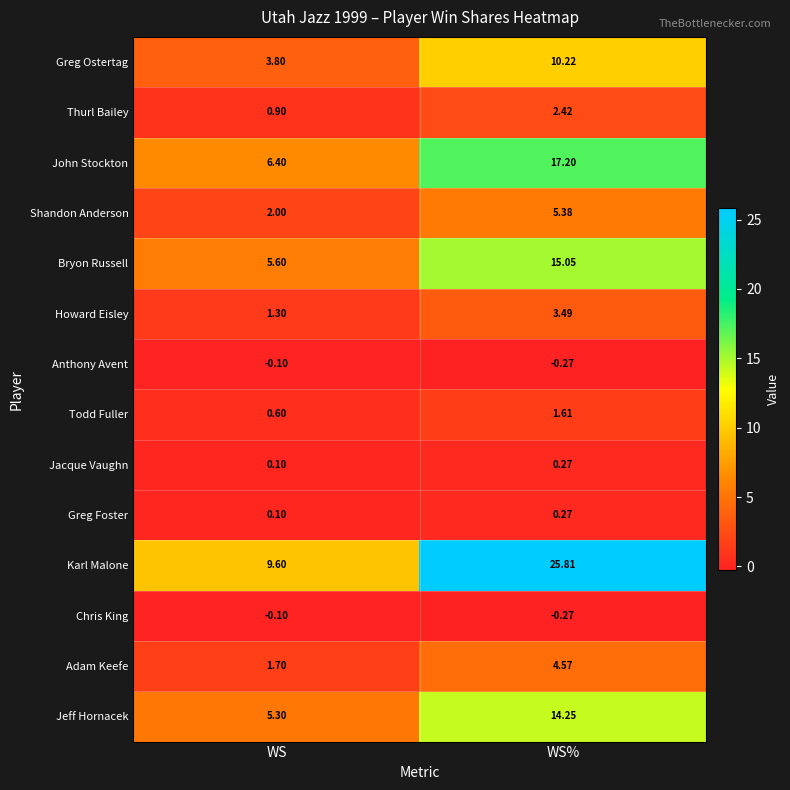

Rank the categories by Greg Foster value from highest to lowest.

WS%, WS